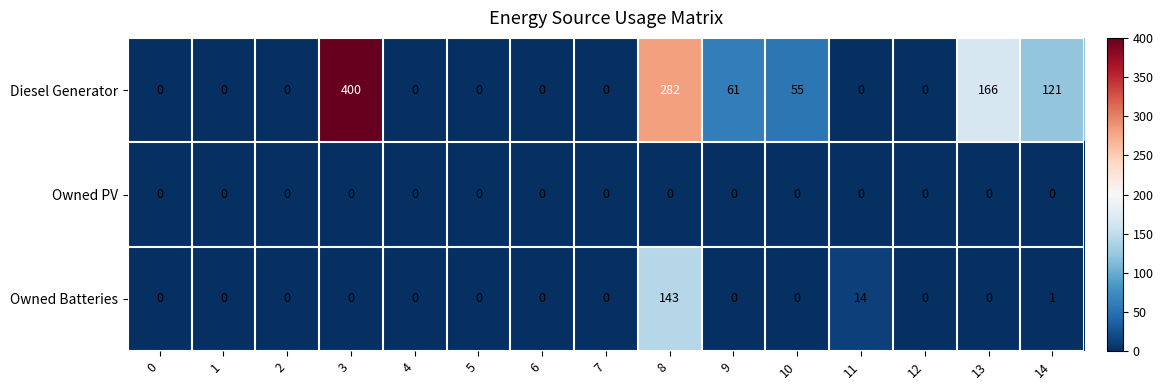

List the series in order of their peak value, lowest first.

Owned PV, Owned Batteries, Diesel Generator